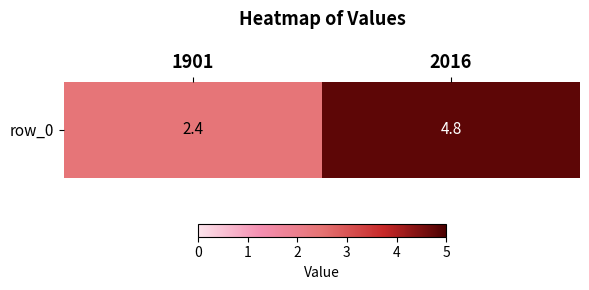

Is it true that the value at 1901 is 3.8?

False